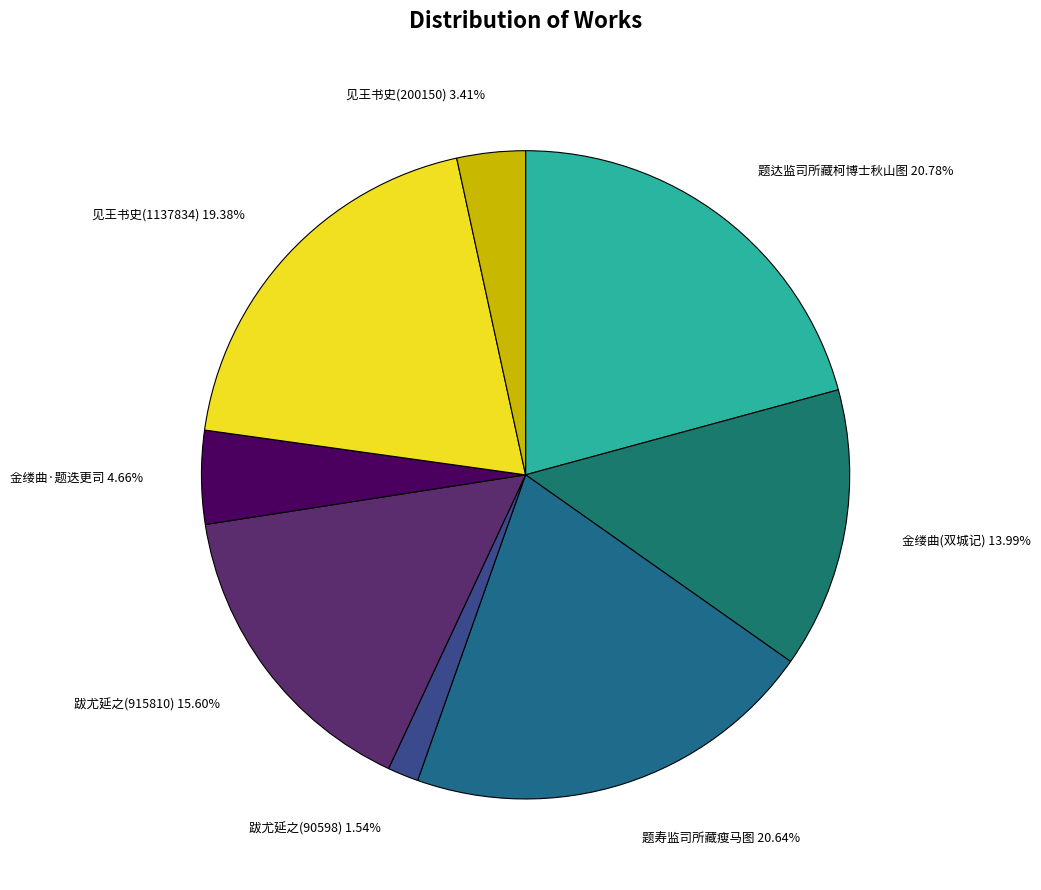

Combined, do 跋尤延之(915810) 15.60% and 金缕曲(双城记) 13.99% account for over 50%?

No